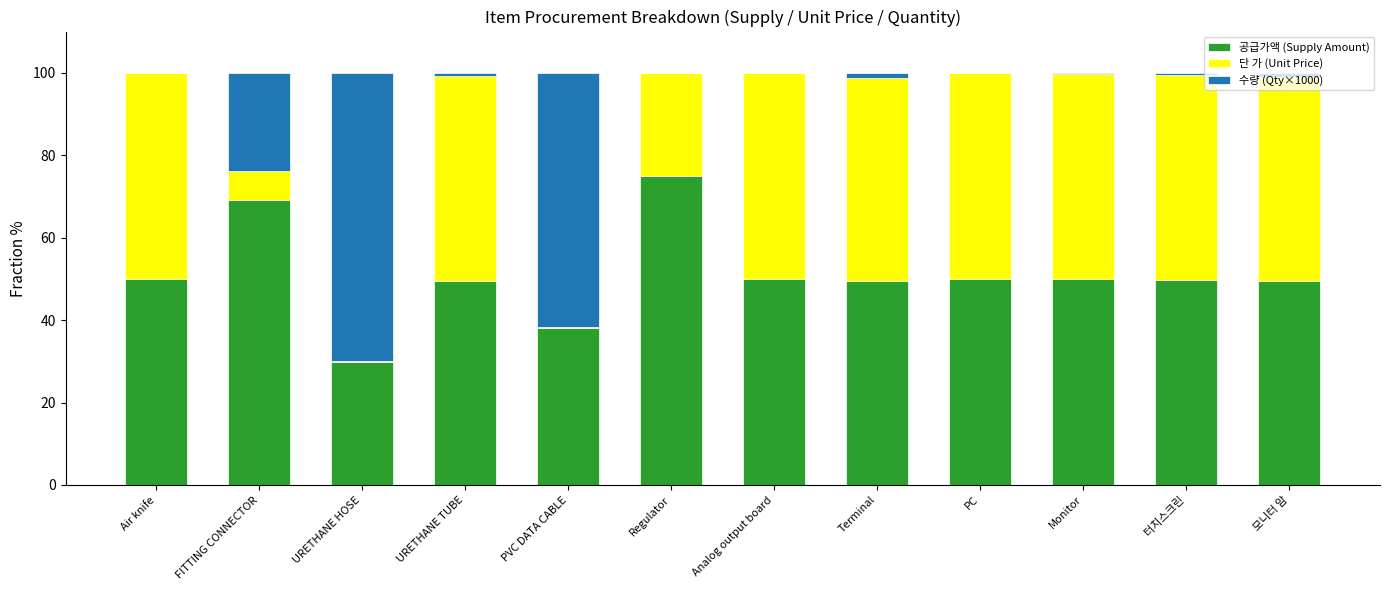

What is the total value across all series at FITTING CONNECTOR?

100.0